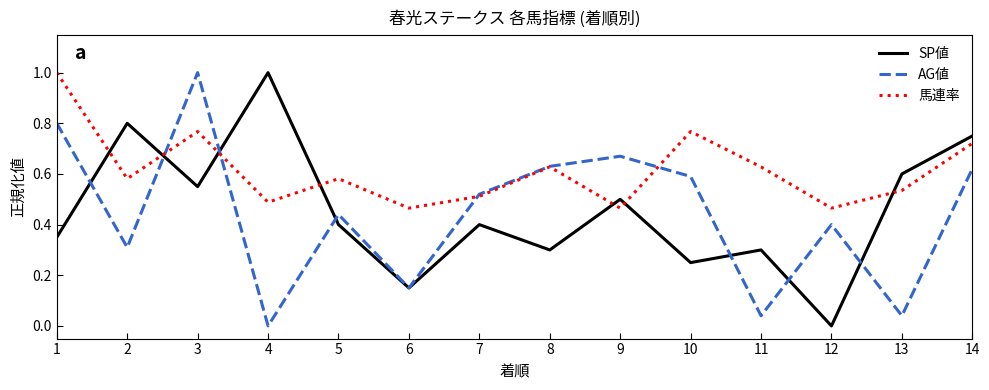

Where is SP値 nearest to the value 0?

12